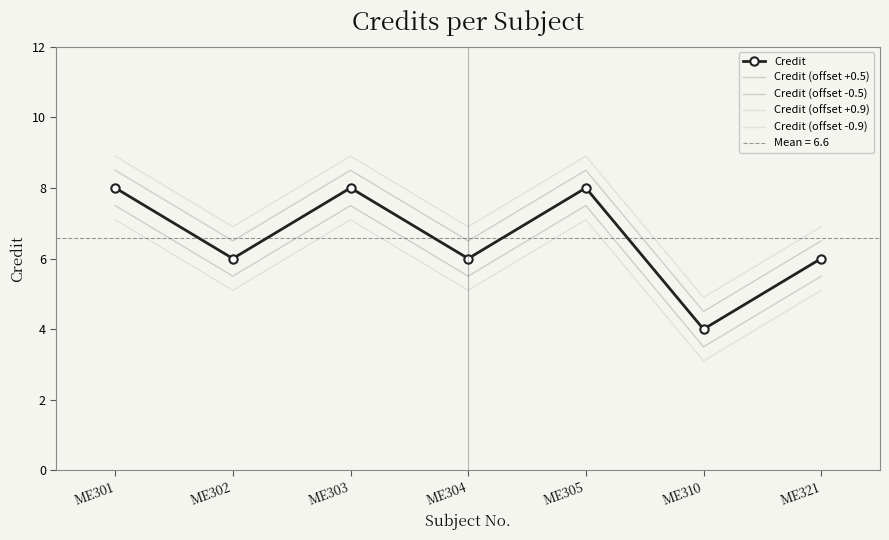

What is the total value across all series at ME304?

30.0